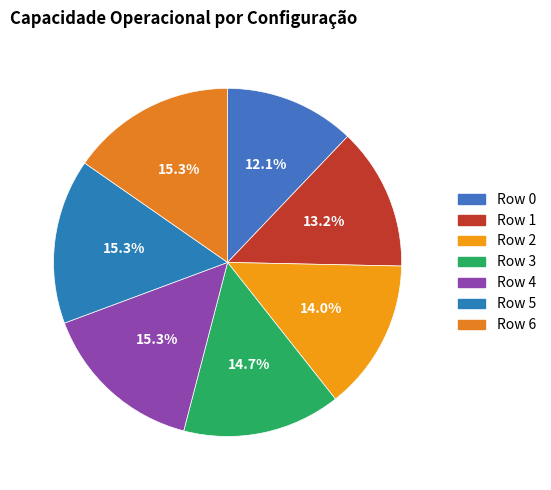

Which slice is the largest?

Row 5